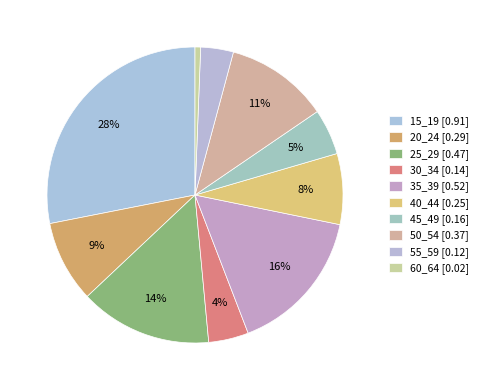

How many segments does this pie chart have?

10